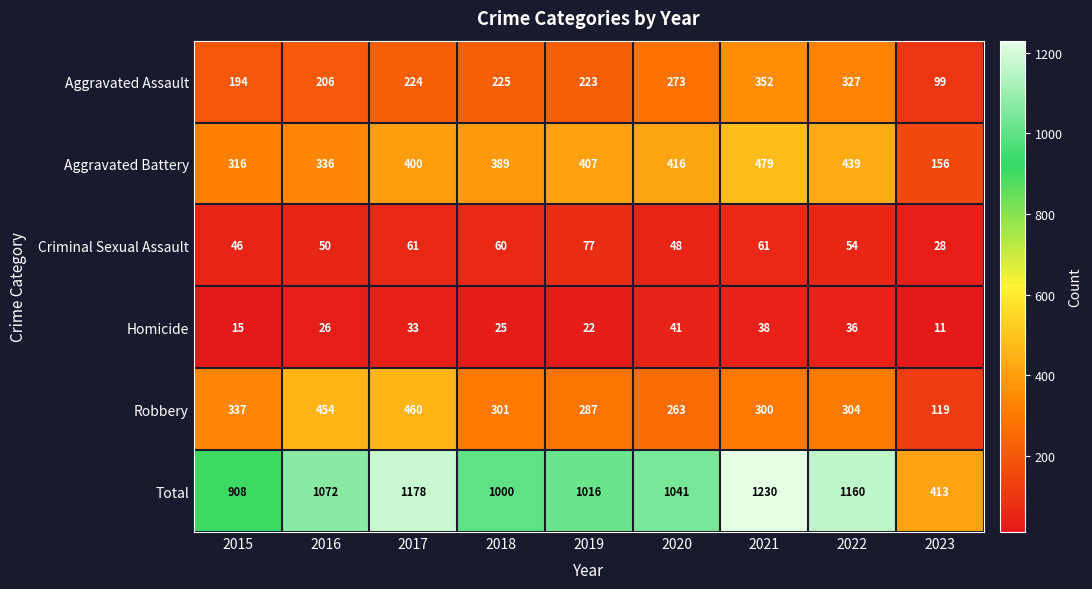

Which category has the highest value across all series?

2021